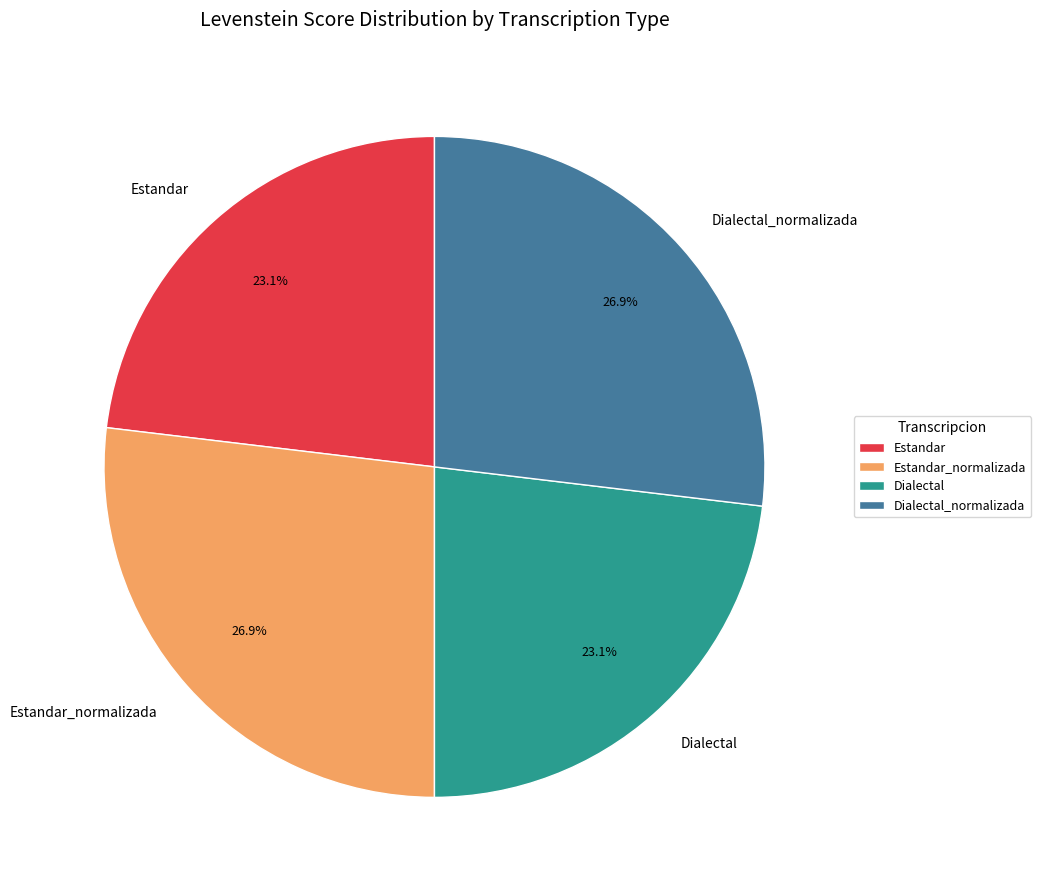

To the nearest percent, what portion does Dialectal represent?

23%